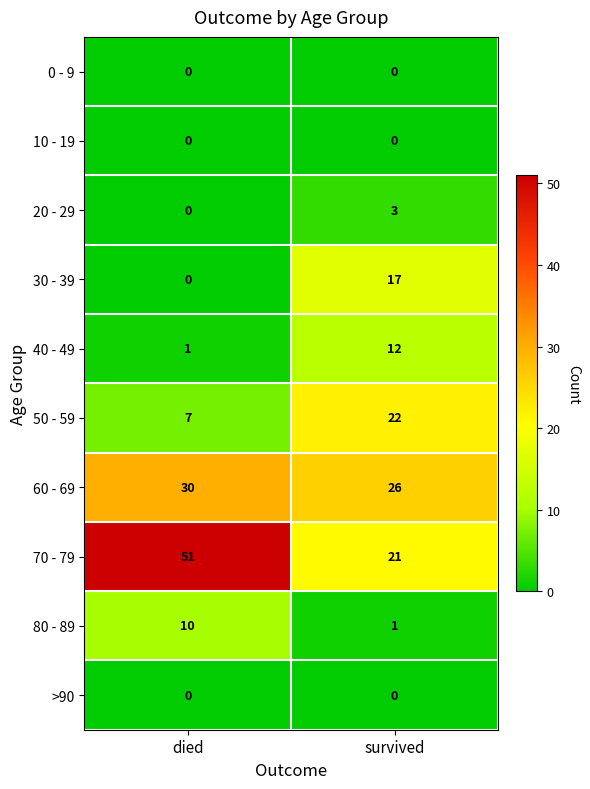

True or false: 30 - 39 has a value of 0 at died.

True